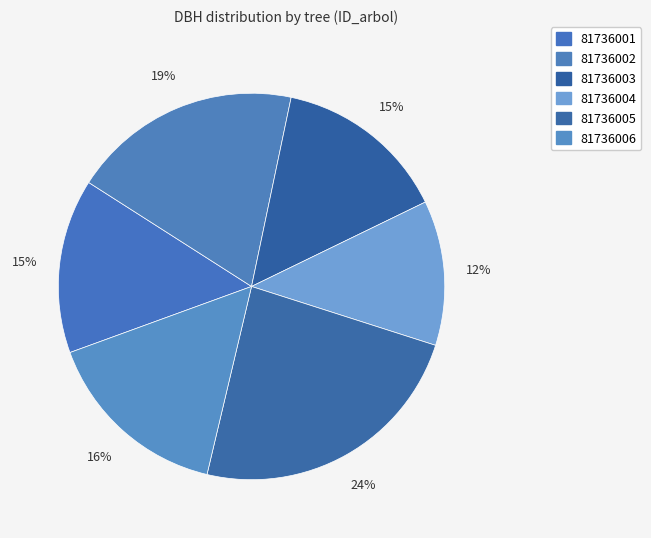

Count the number of slices in the pie.

6